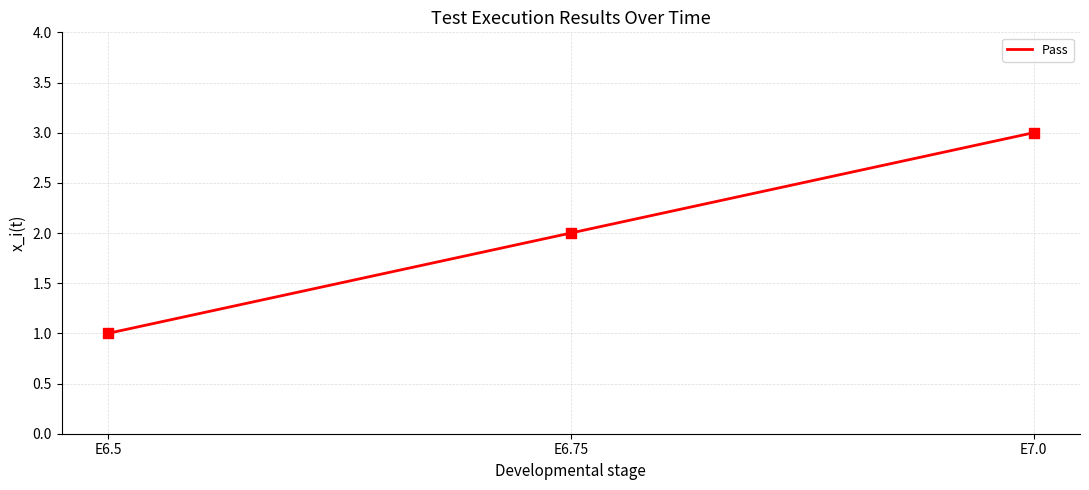

Approximately how many times larger is the value at E7.0 compared to E6.5?

3.0